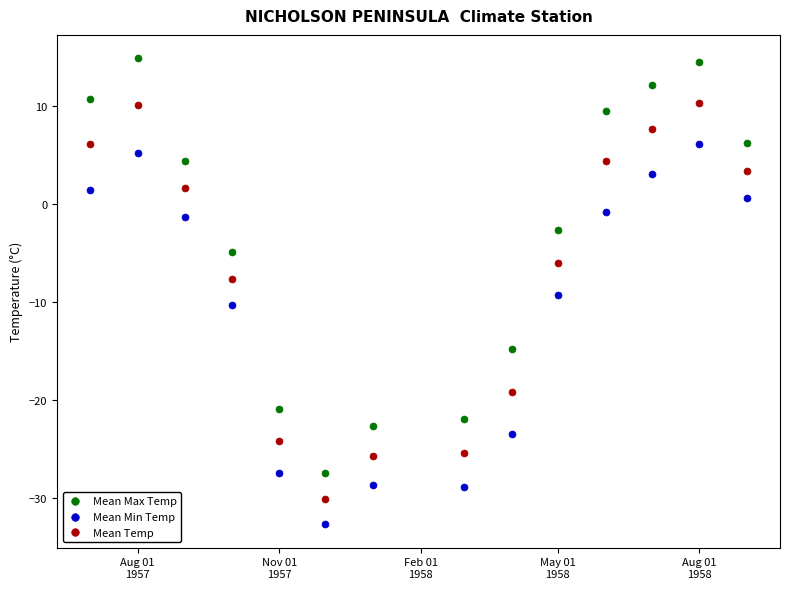

Across all data points, what is the range of X values (max minus min)?

427.0